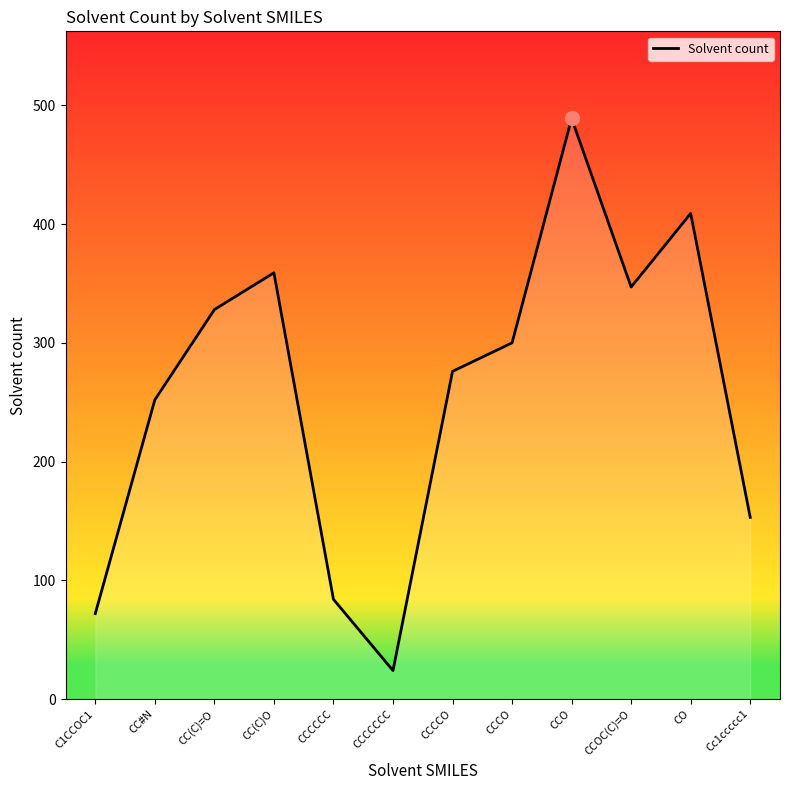

Rank the categories by value from lowest to highest.

CCCCCCC, C1CCOC1, CCCCCC, Cc1ccccc1, CC#N, CCCCO, CCCO, CC(C)=O, CCOC(C)=O, CC(C)O, CO, CCO